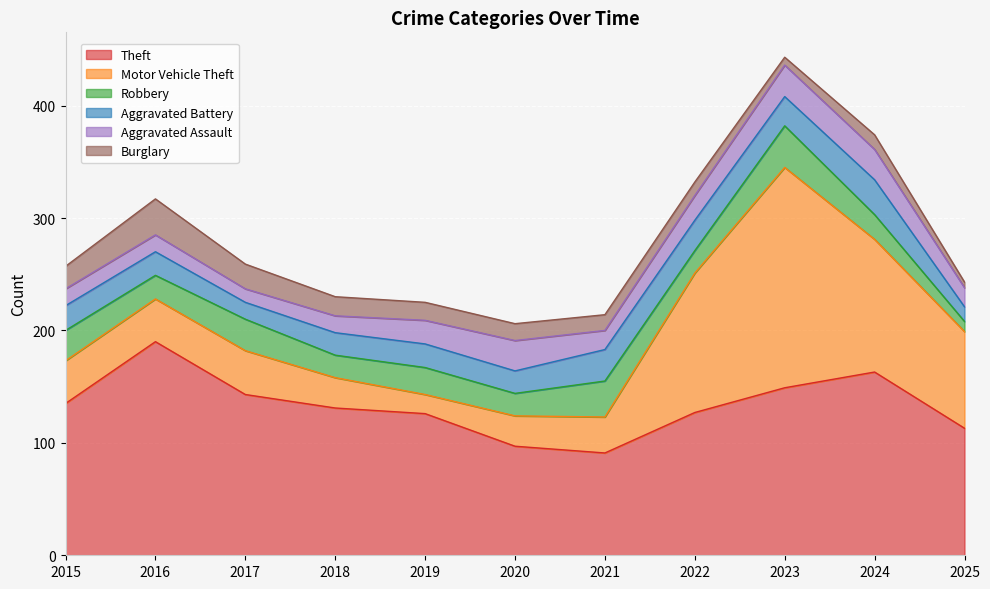

Rank the series by their maximum value, from highest to lowest.

Motor Vehicle Theft, Theft, Robbery, Burglary, Aggravated Battery, Aggravated Assault